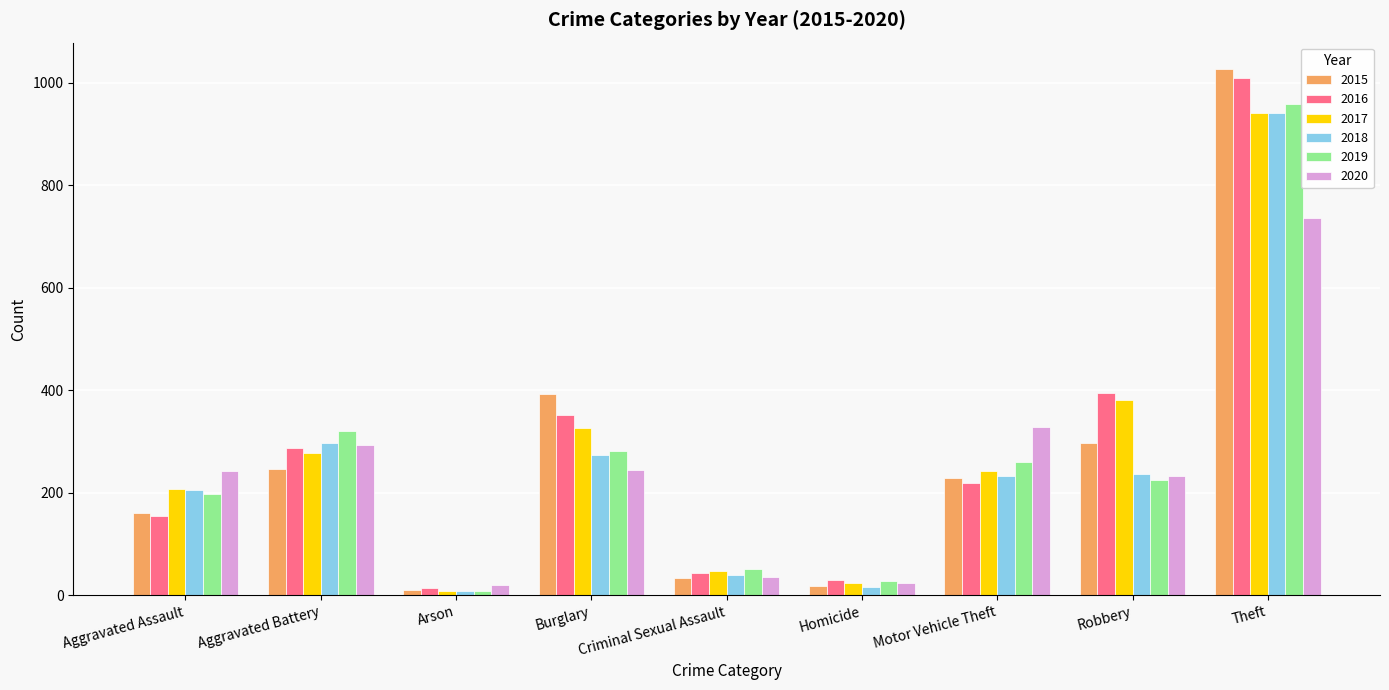

What is the sum of the 2020 values at Burglary and Motor Vehicle Theft?

573